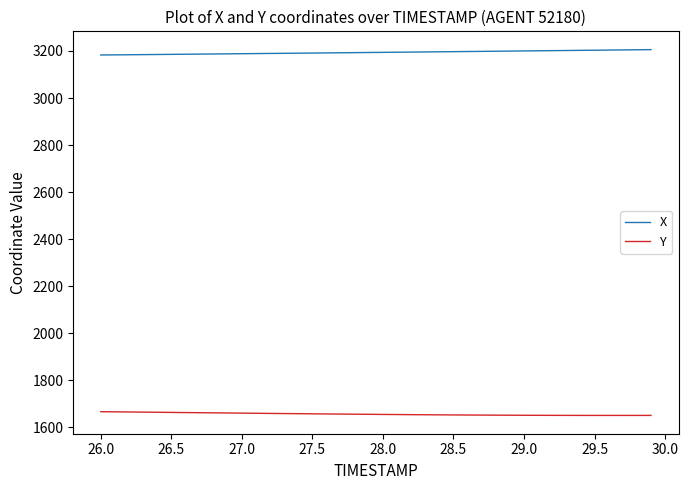

True or false: Y and X intersect in this chart.

False